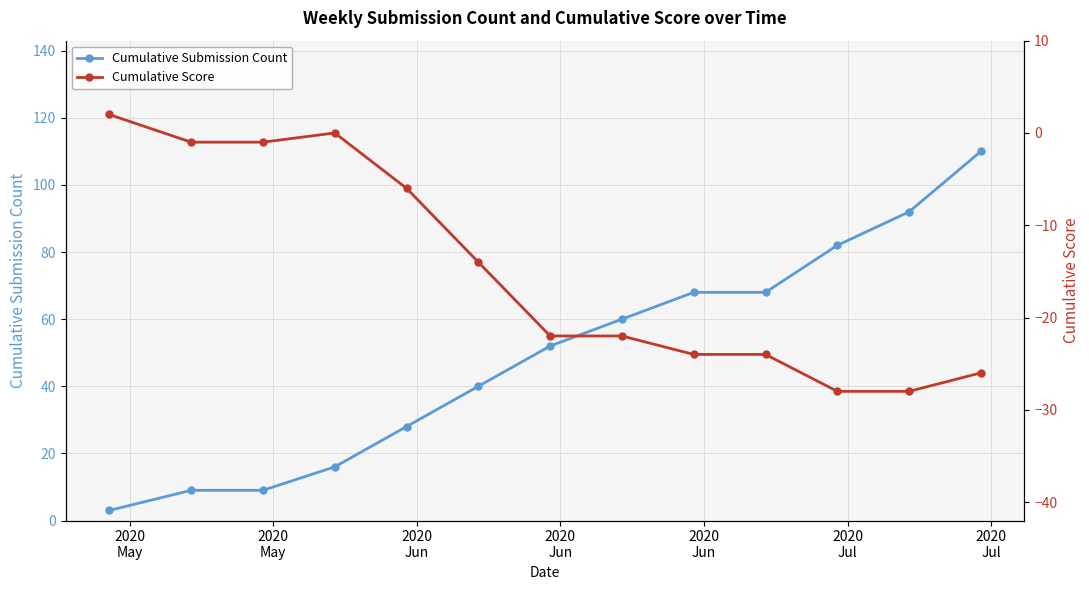

What is the value of the Cumulative Submission Count point at the 11th from the left?

82